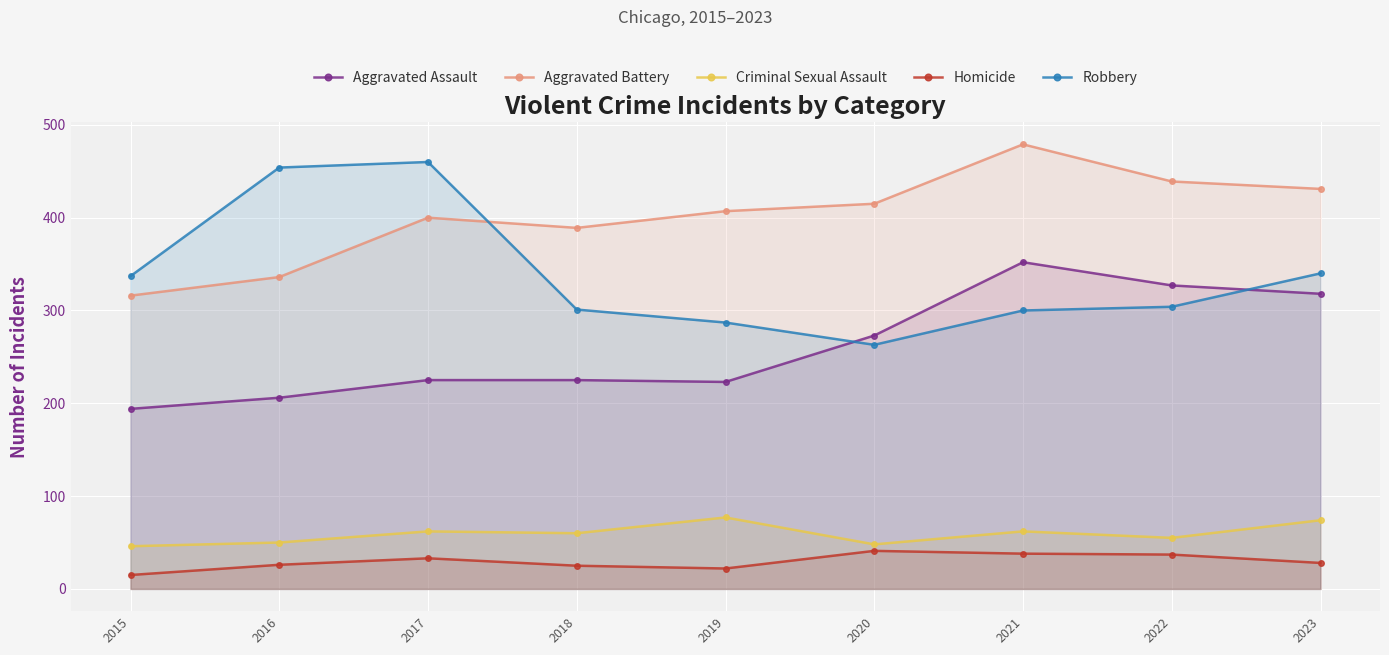

What is the total value across all series at 2018?

1000